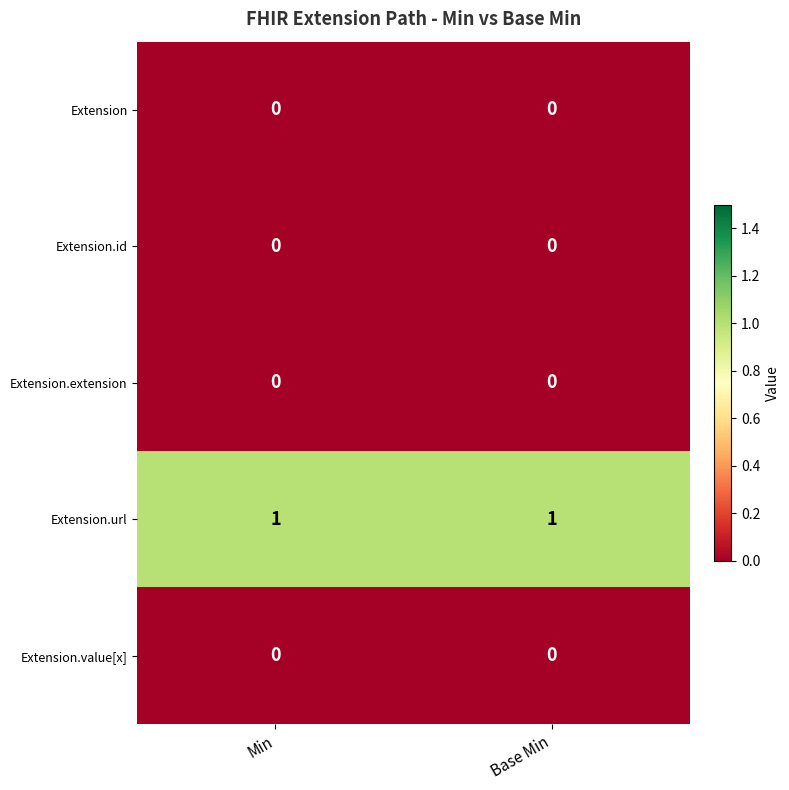

Which series has the largest total across all categories?

Extension.url